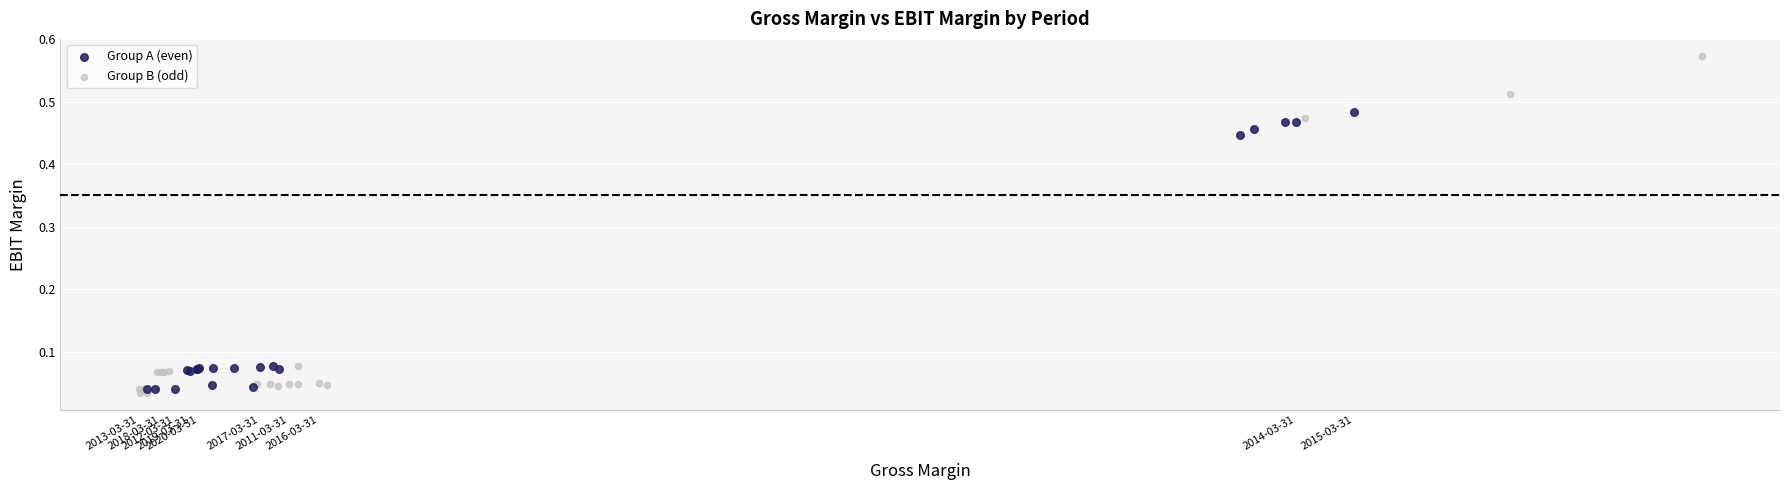

Which series has the widest spread of Y values?

Group B (odd)